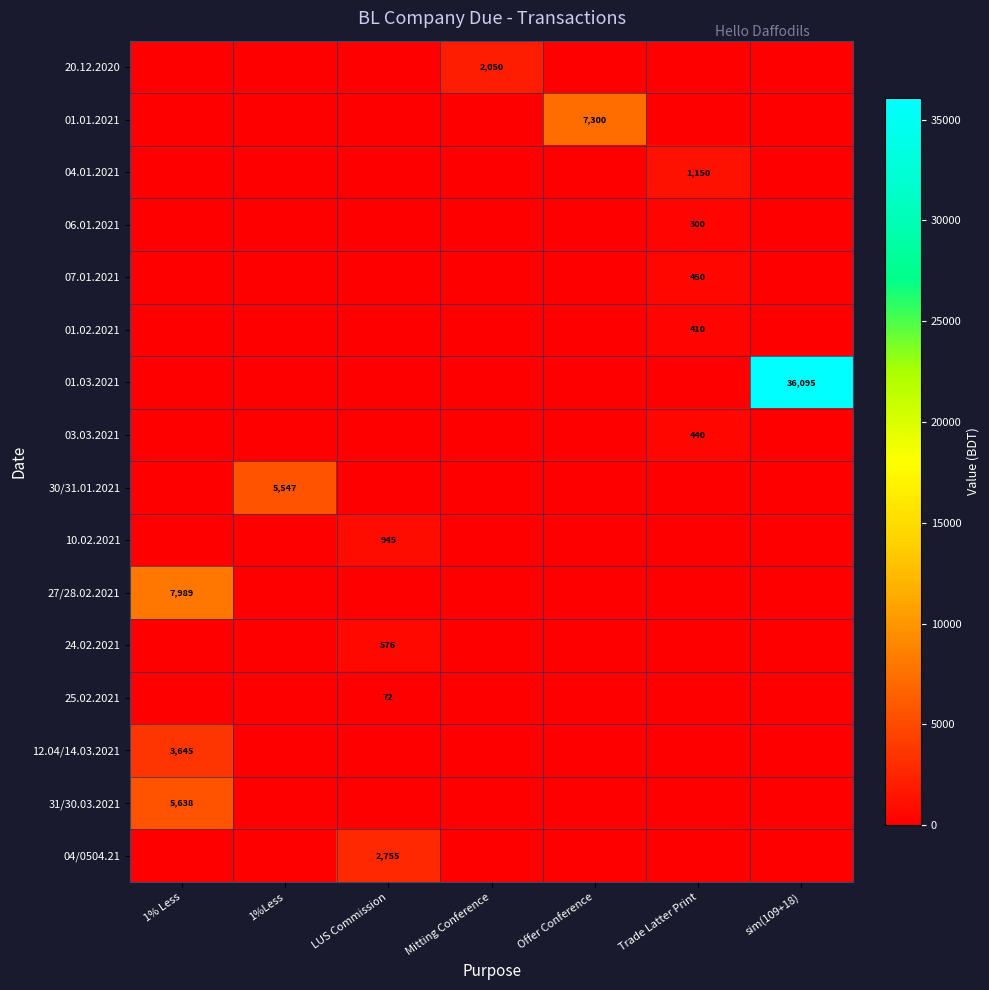

Which label corresponds to the smallest value in the chart?

1% Less